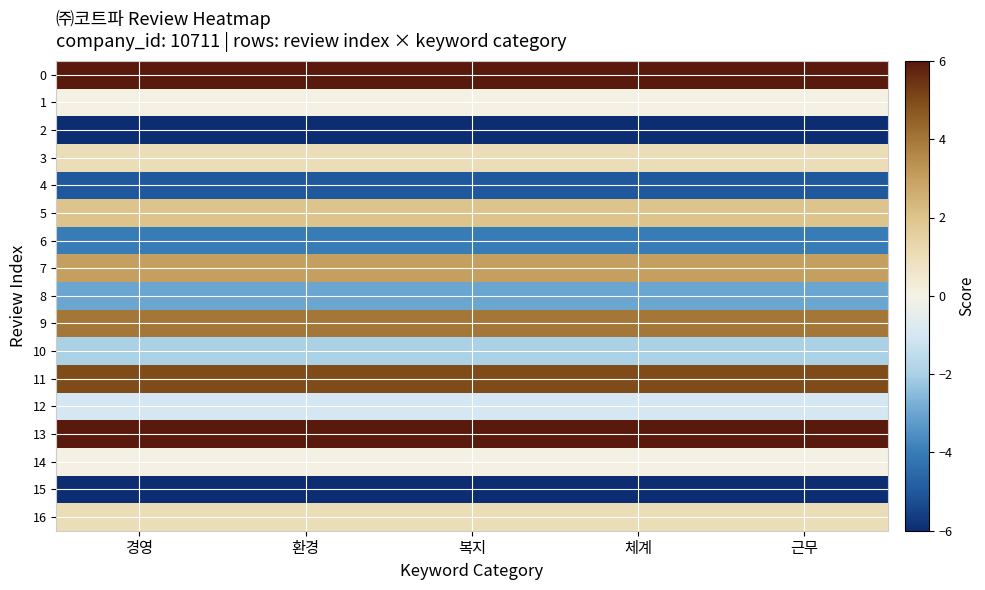

Between 근무 and 체계, which is larger?

근무